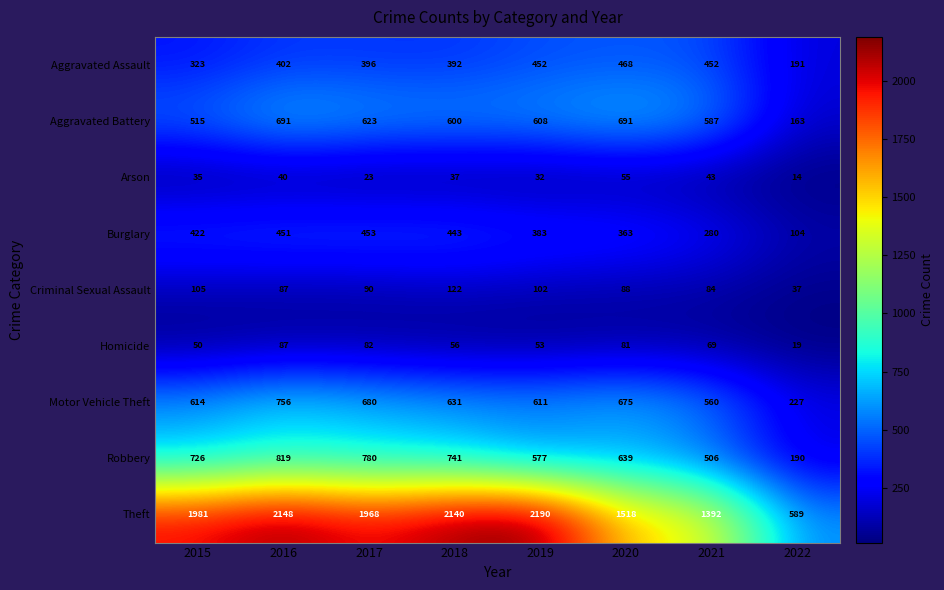

The value of Homicide at 2018 is 56. True or false?

True